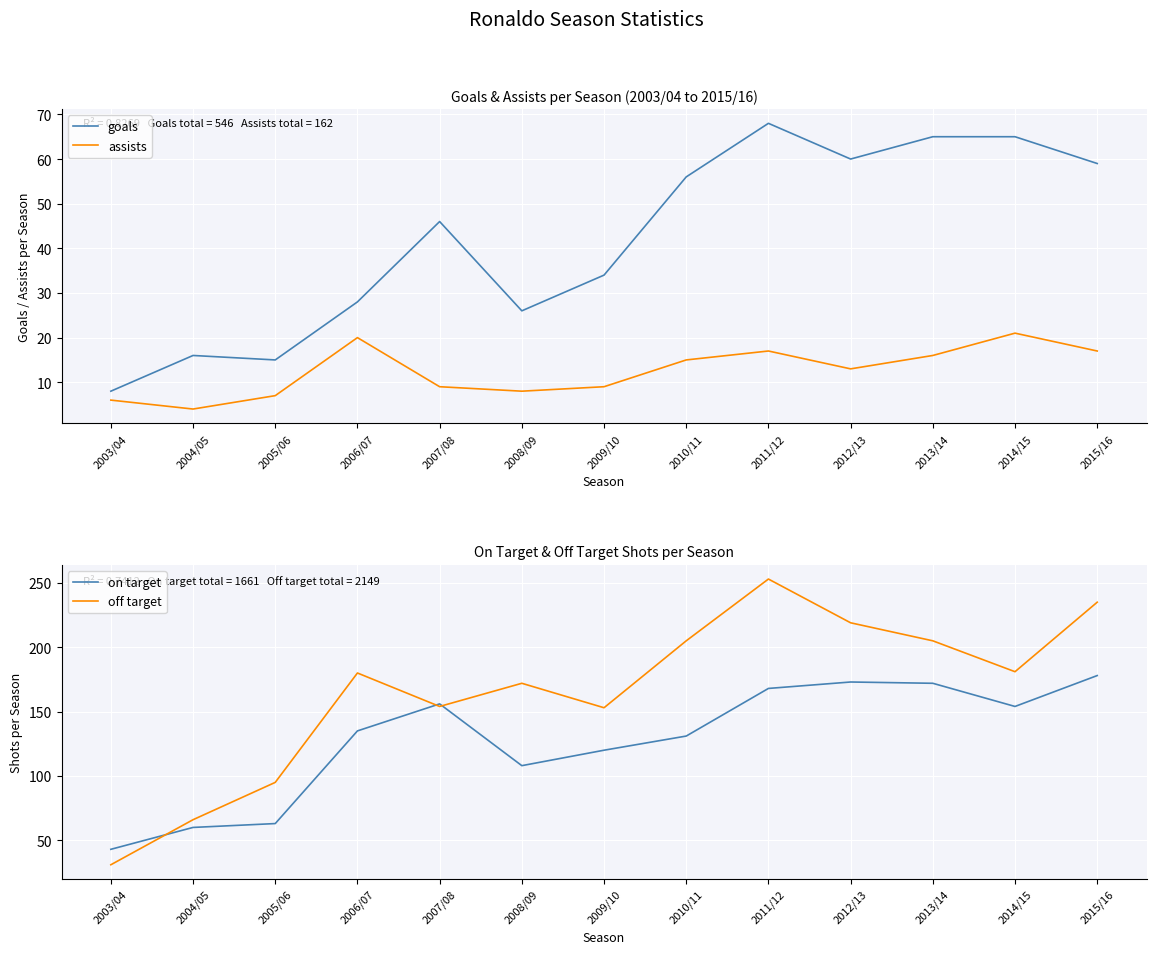

What is the highest value of the off target series?

253